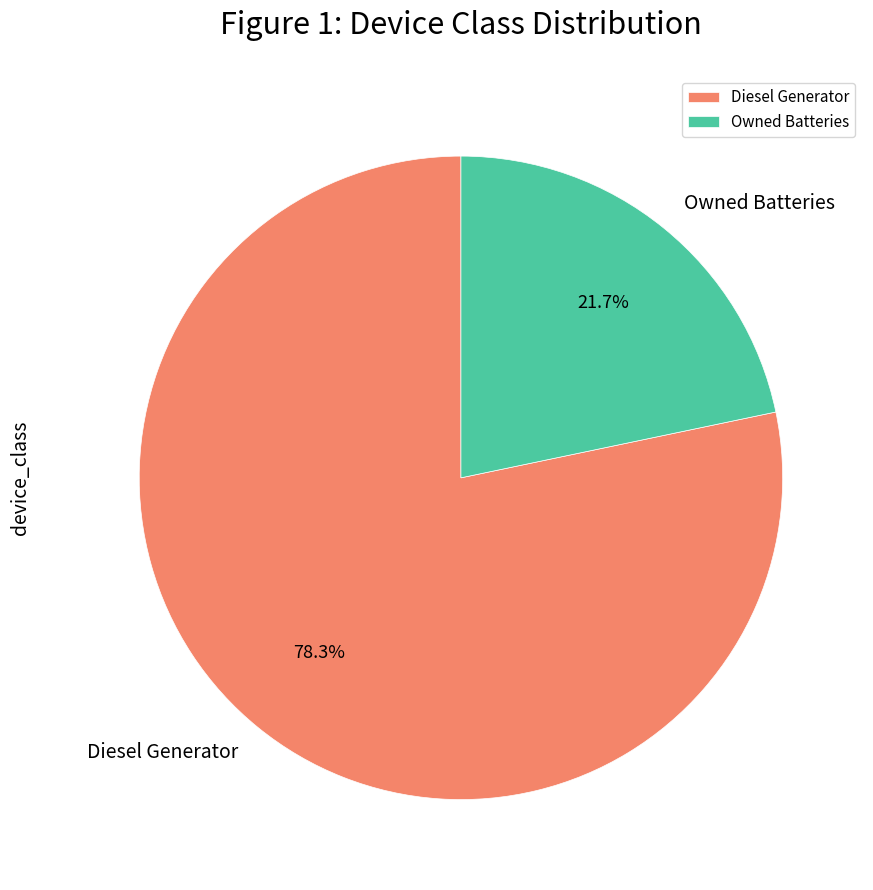

To the nearest percent, what is the average slice percentage?

50%